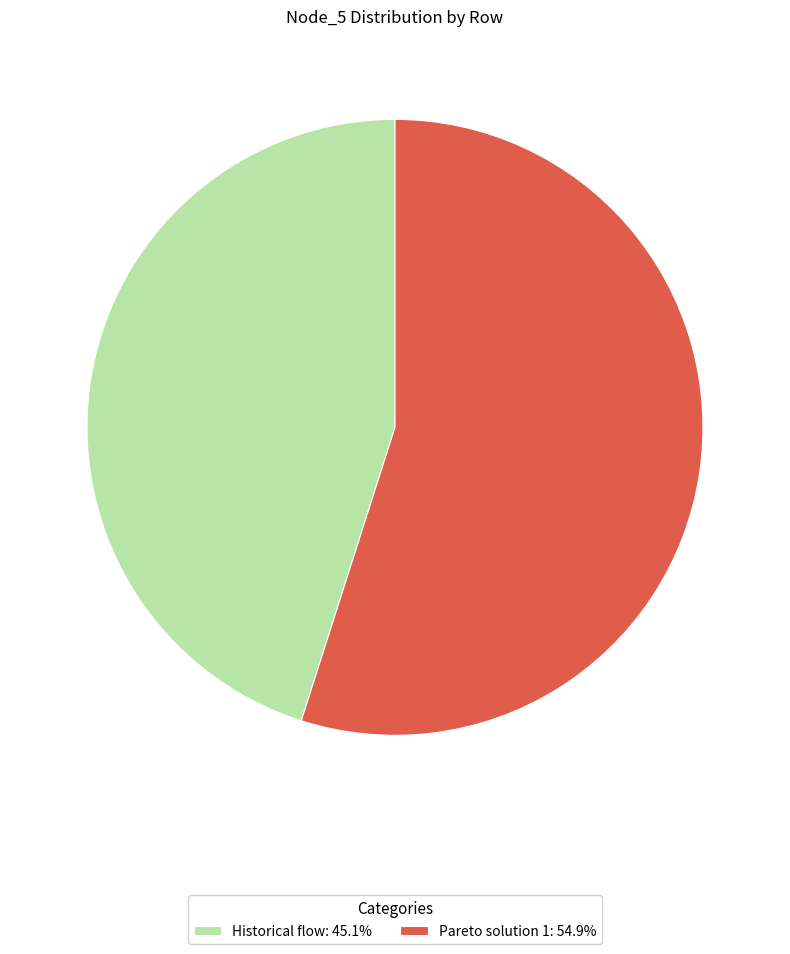

Is it true that Pareto solution 1 is 55% of the pie?

True